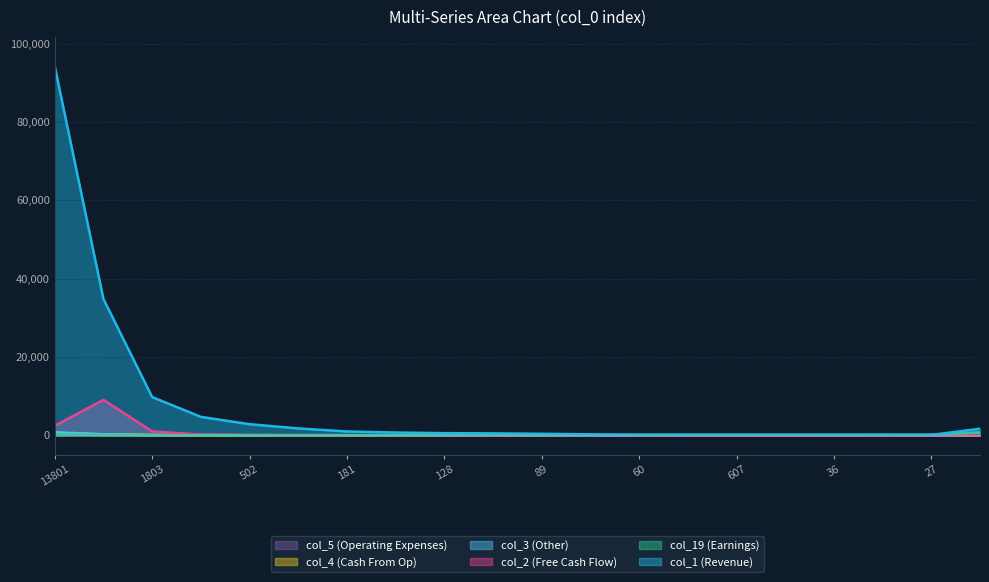

What is the sum of all col_4 values?

1021